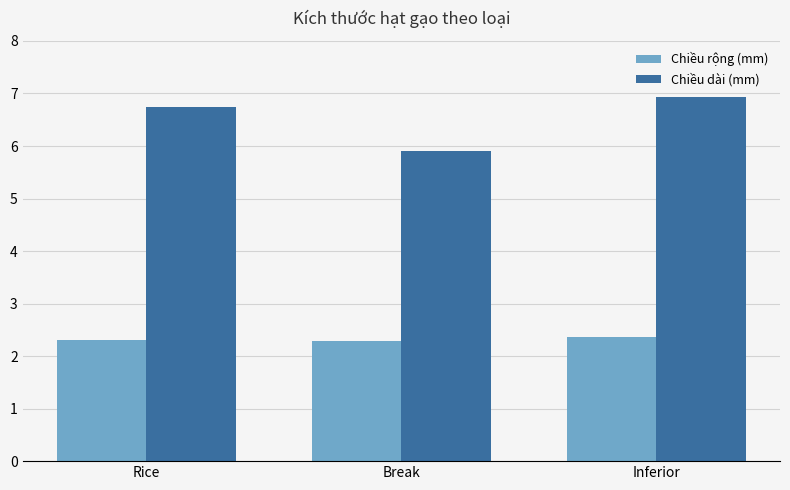

What is the total value across all series at Rice?

9.0